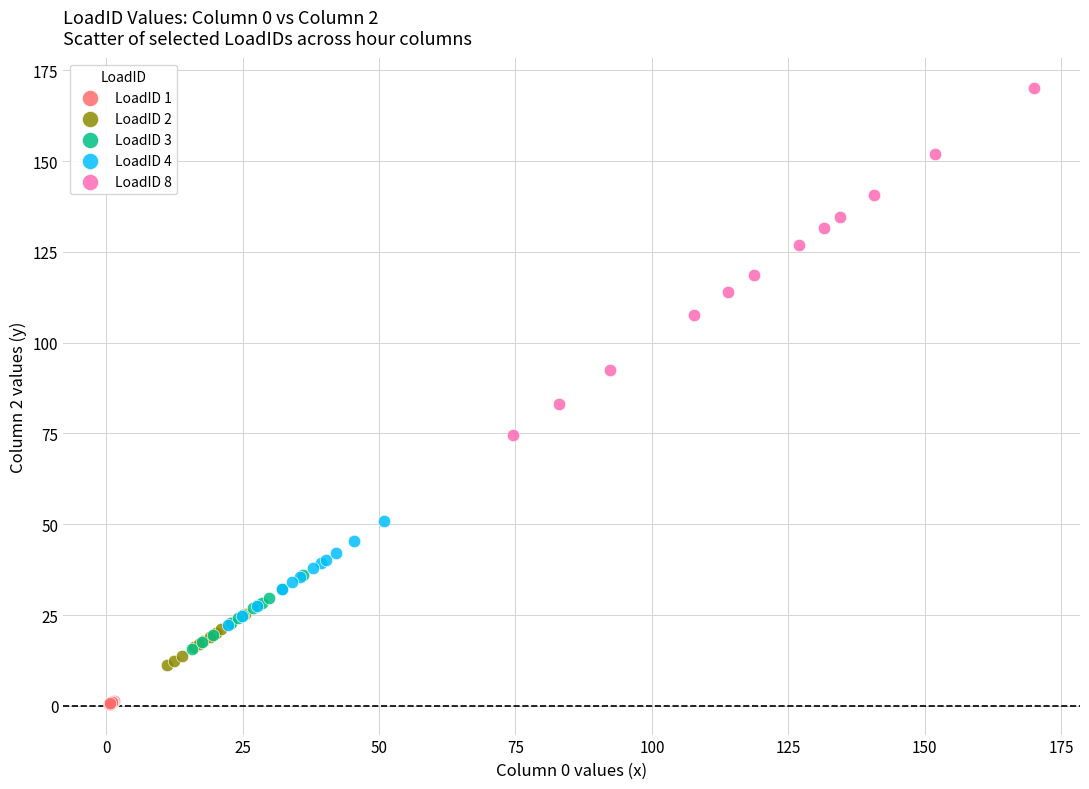

Which series has the widest spread of Y values?

LoadID 8